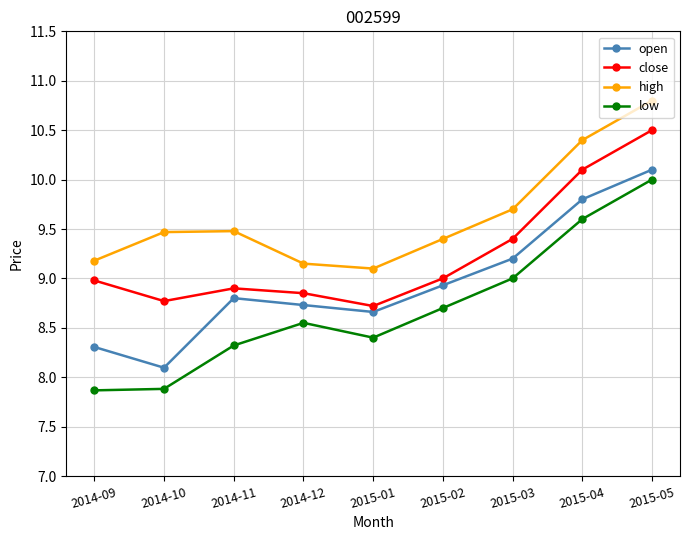

Which series has the largest range (max minus min)?

low